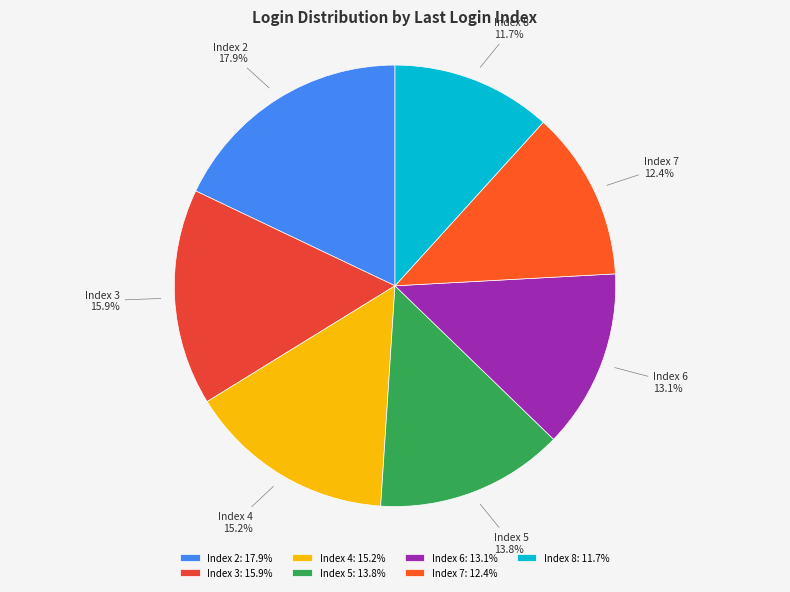

Is there any slice that represents more than half of the pie?

No